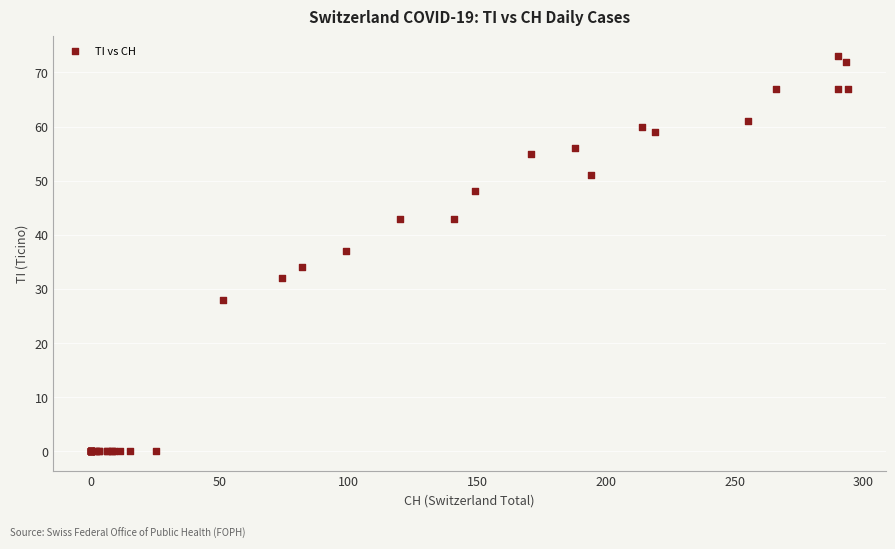

What Y value in the scatter plot is closest to 36?

37